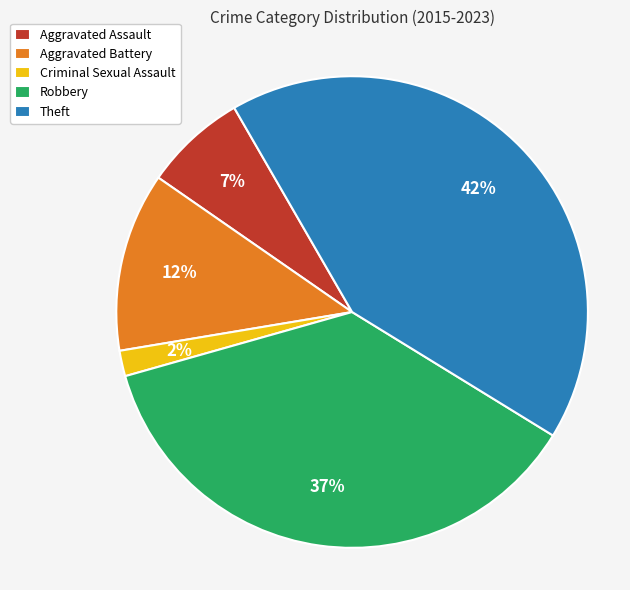

Rank the categories by value from lowest to highest.

Criminal Sexual Assault, Aggravated Assault, Aggravated Battery, Robbery, Theft